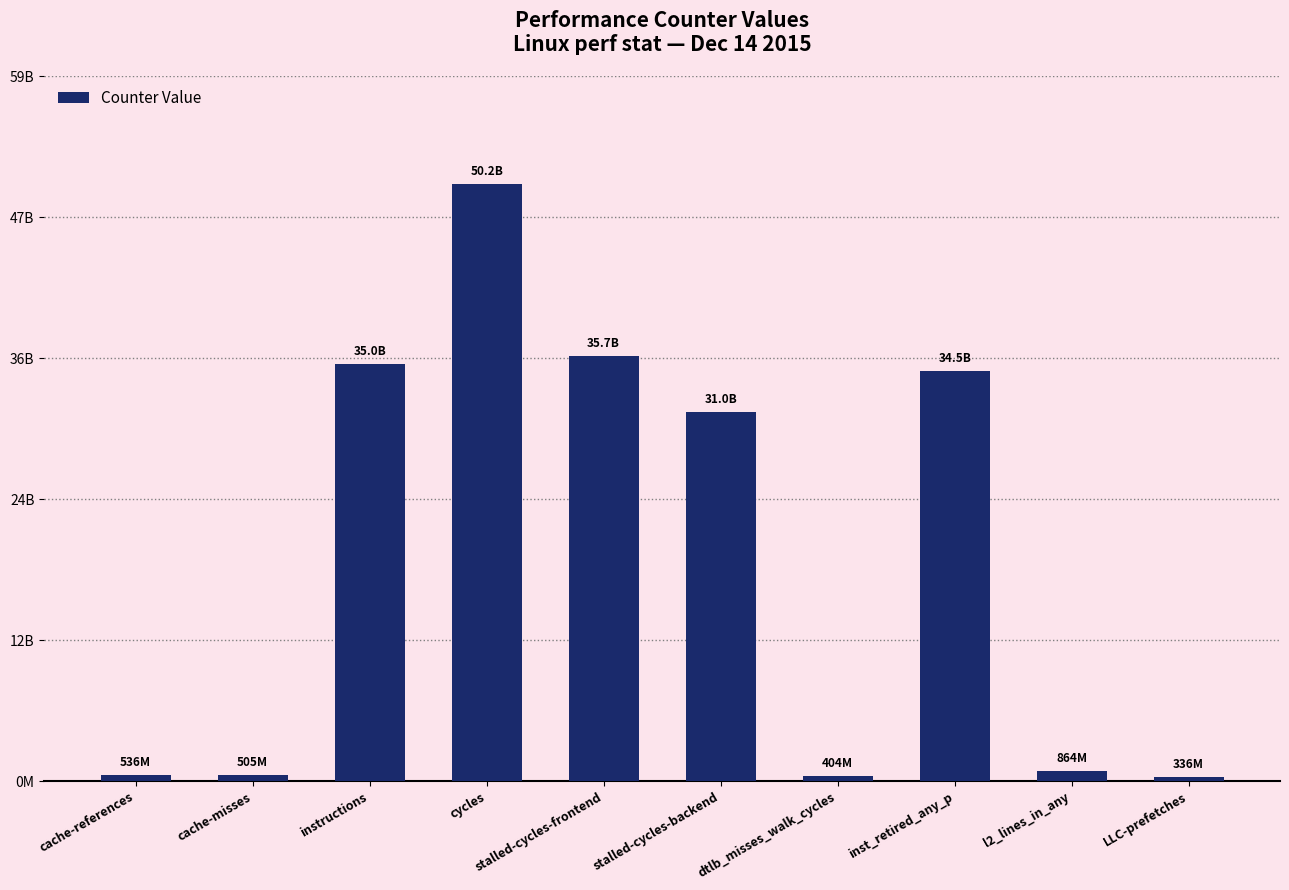

Between instructions and inst_retired_any_p, which is larger?

instructions